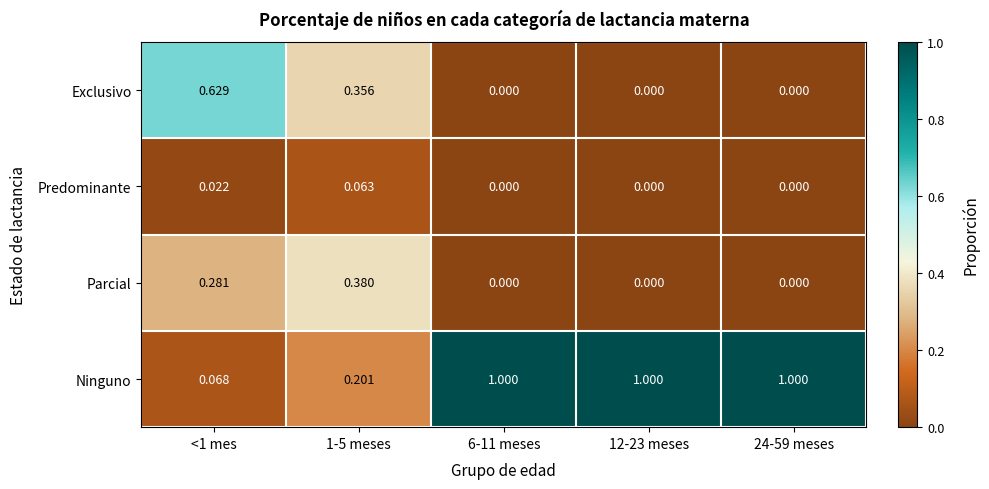

Which series has the widest spread of values?

Ninguno